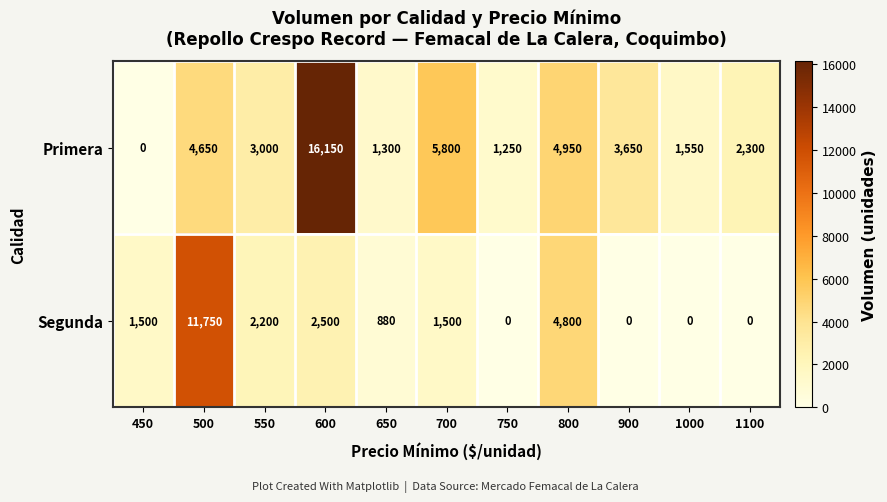

What is the difference between the maximum and minimum values in the Primera series?

16150